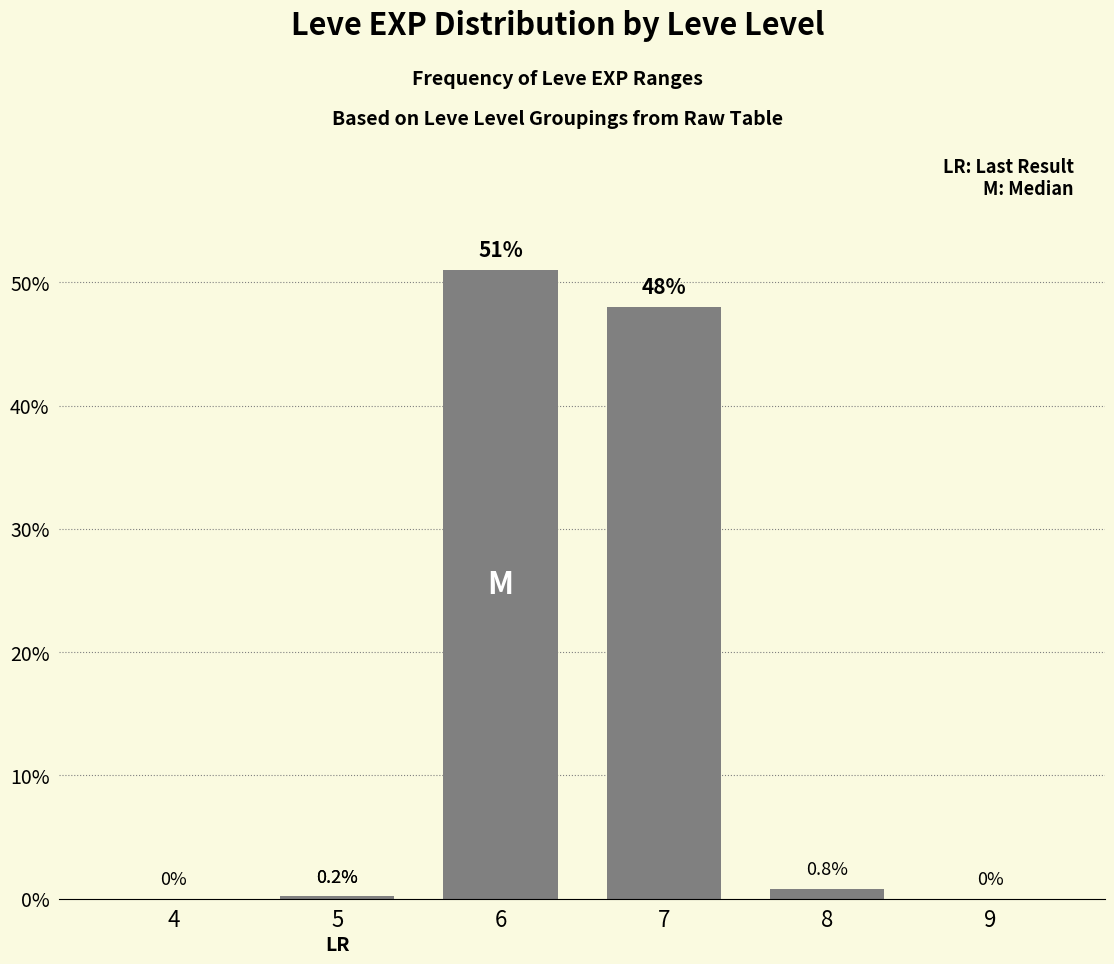

What is the sum of all values?

100.0